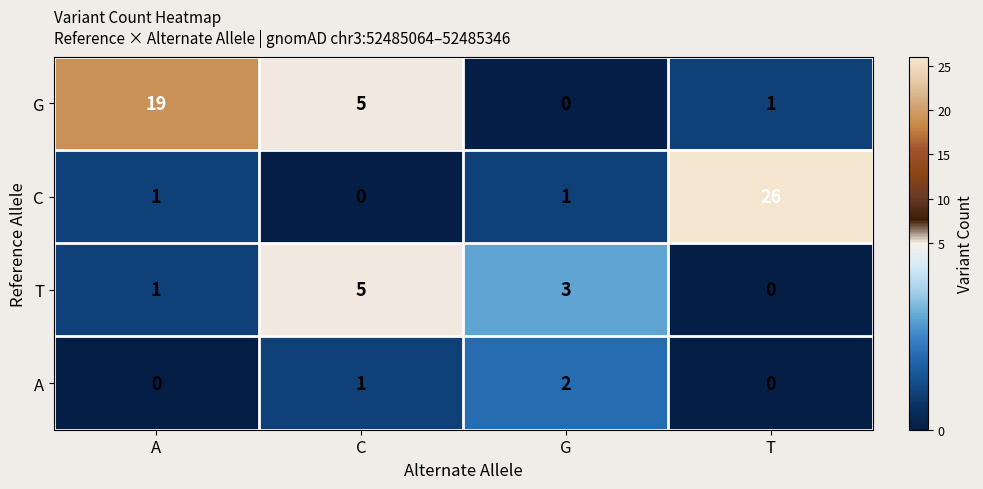

Where is T nearest to the value 2?

A